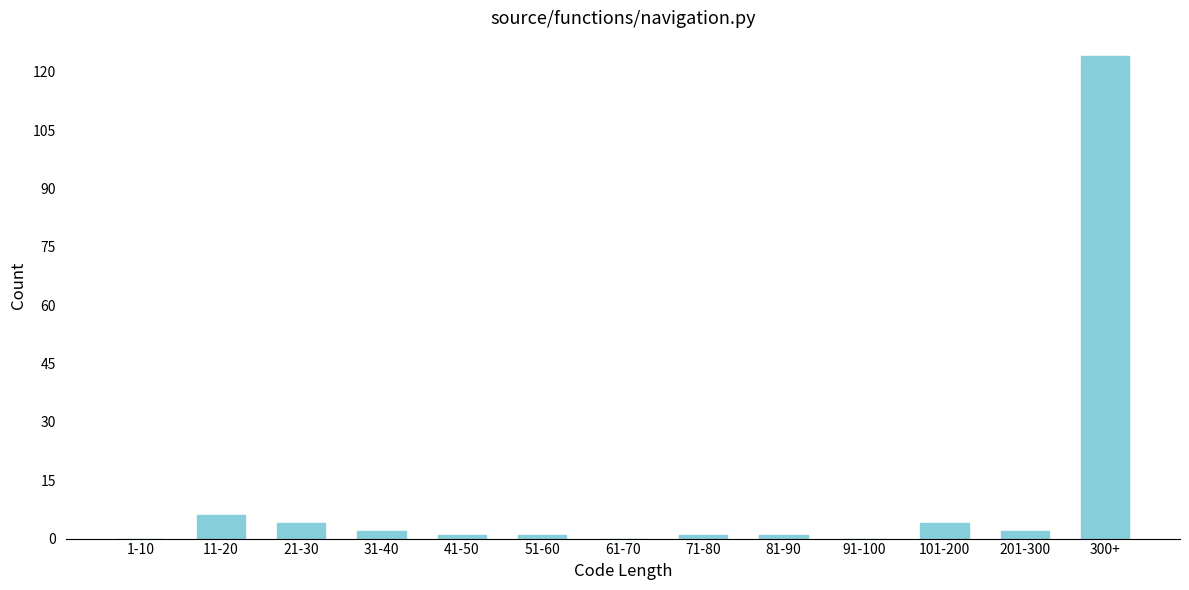

Reading left to right, list all the values displayed in this chart.

1-10=0	11-20=6	21-30=4	31-40=2	41-50=1	51-60=1	61-70=0	71-80=1	81-90=1	91-100=0	101-200=4	201-300=2	300+=124